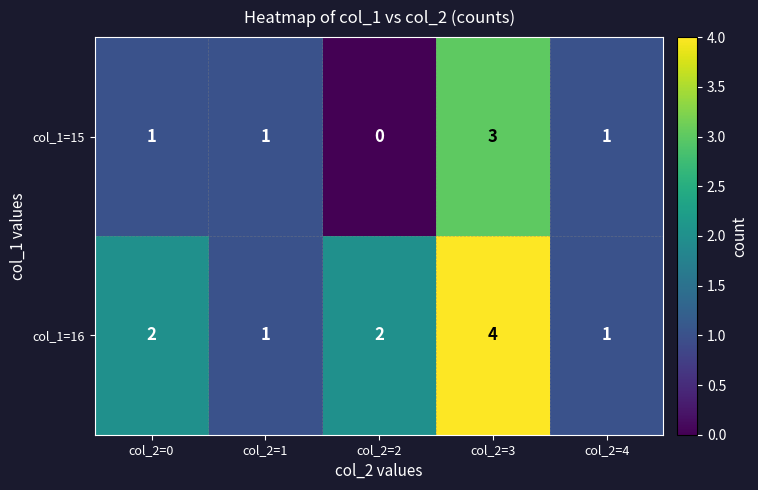

Rank the series by their maximum value, from lowest to highest.

col_1=15, col_1=16